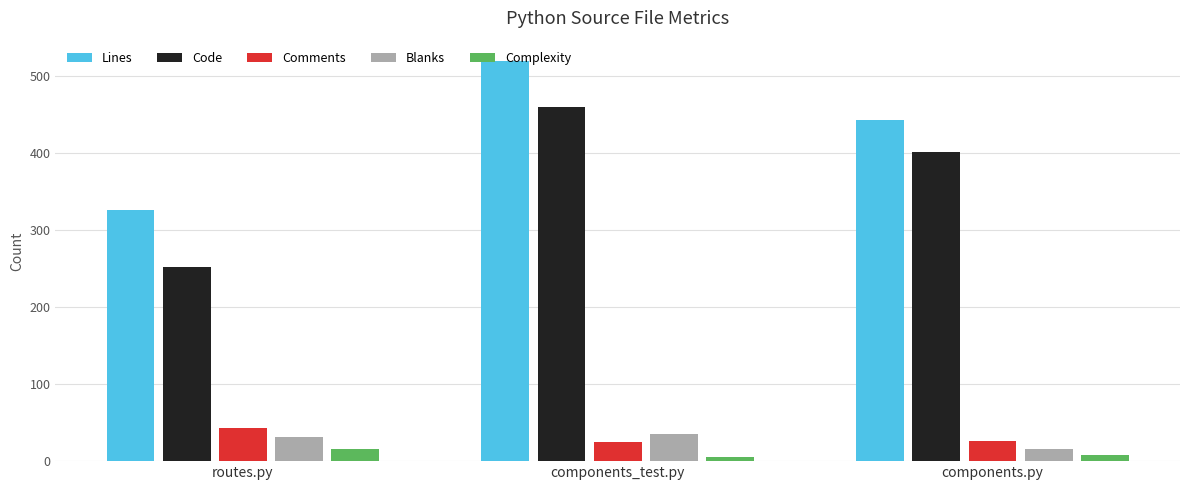

At components_test.py, list the series in order from largest to smallest.

Lines, Code, Blanks, Comments, Complexity